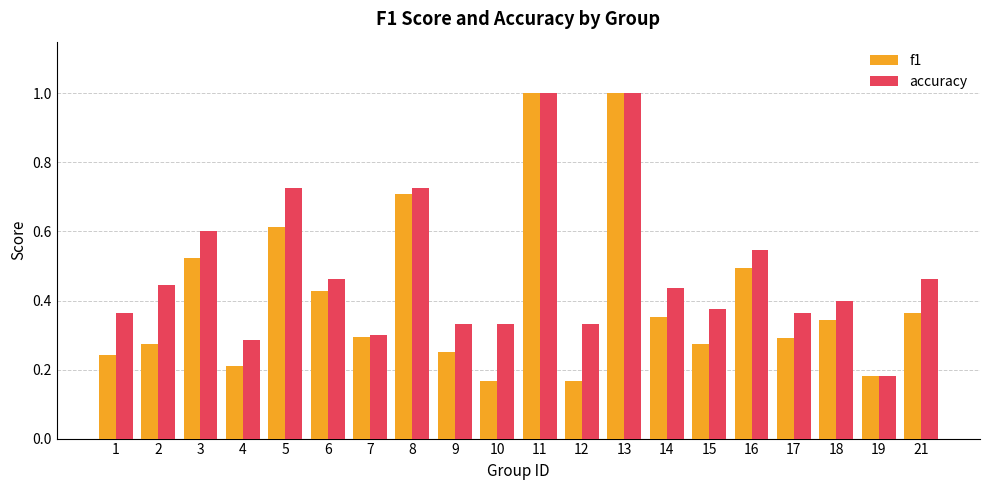

What is the maximum value shown in the chart?

1.0